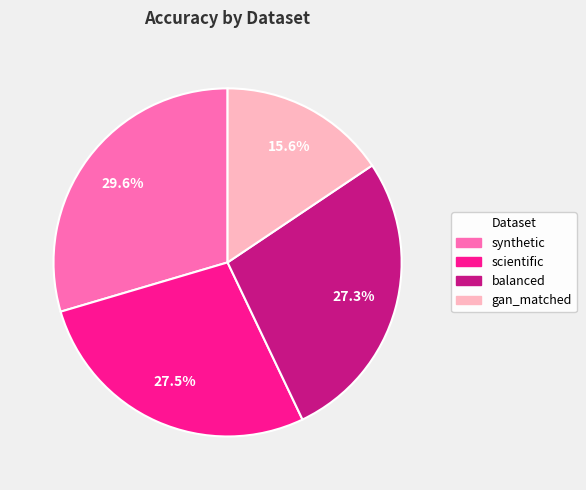

To the nearest percent, what is the difference between the gan_matched and balanced slice percentages?

12%